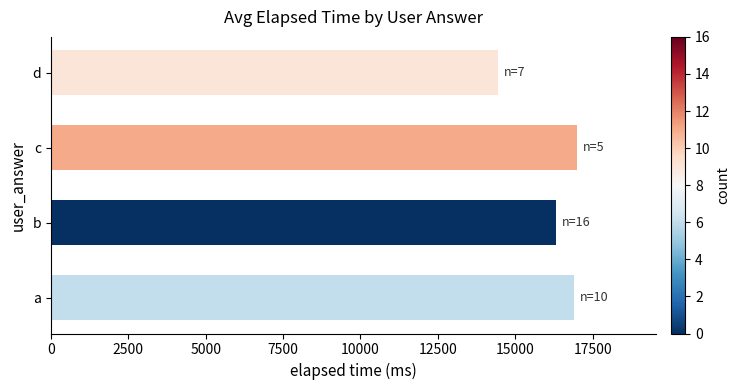

Does the chart contain any negative values?

No